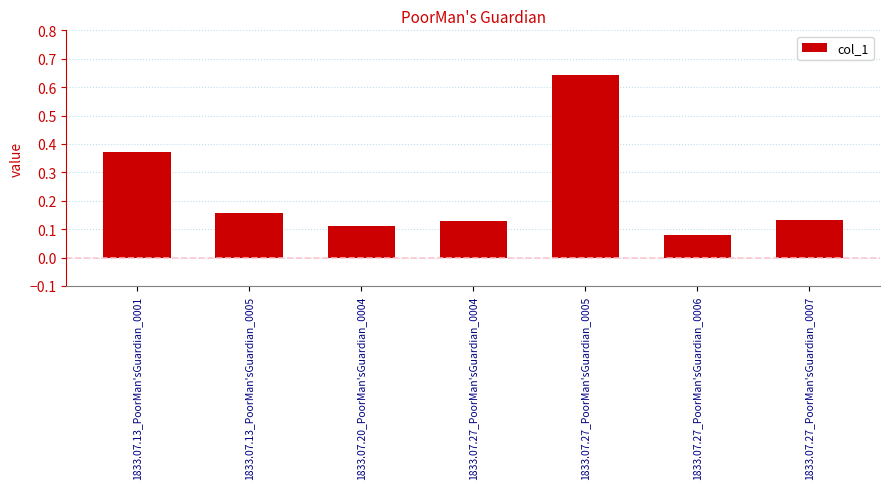

Between 1833.07.27_PoorMan'sGuardian_0006 and 1833.07.27_PoorMan'sGuardian_0005, which is larger?

1833.07.27_PoorMan'sGuardian_0005